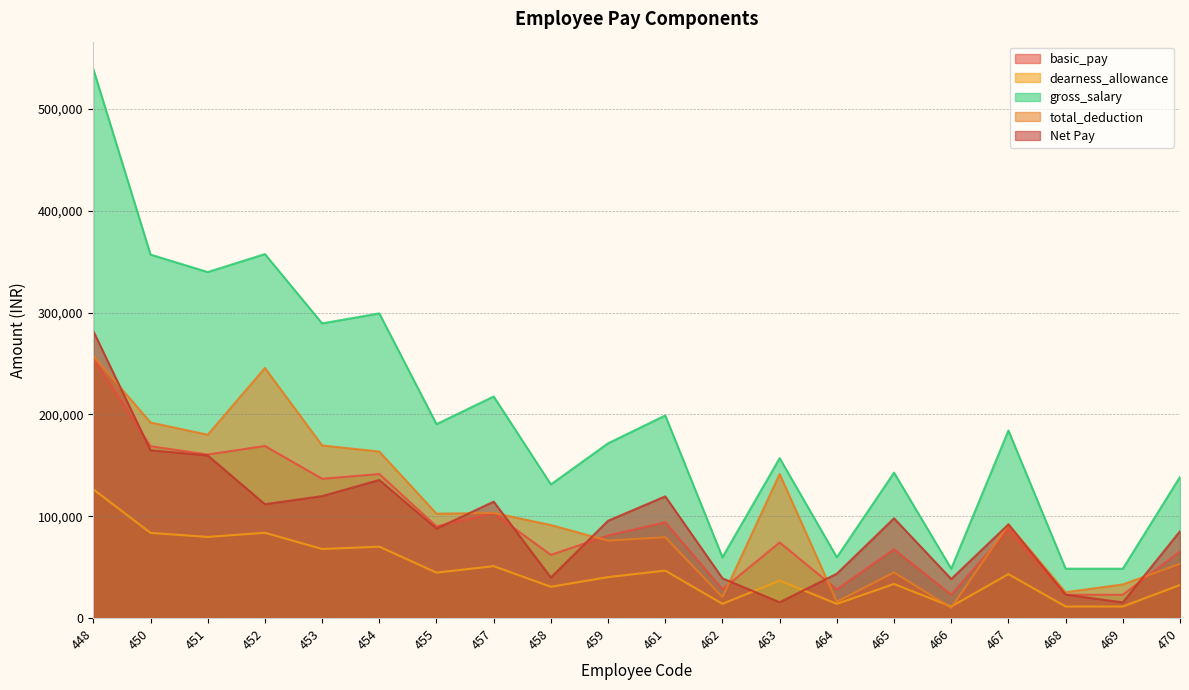

True or false: gross_salary has more than 1 interior local peaks.

True